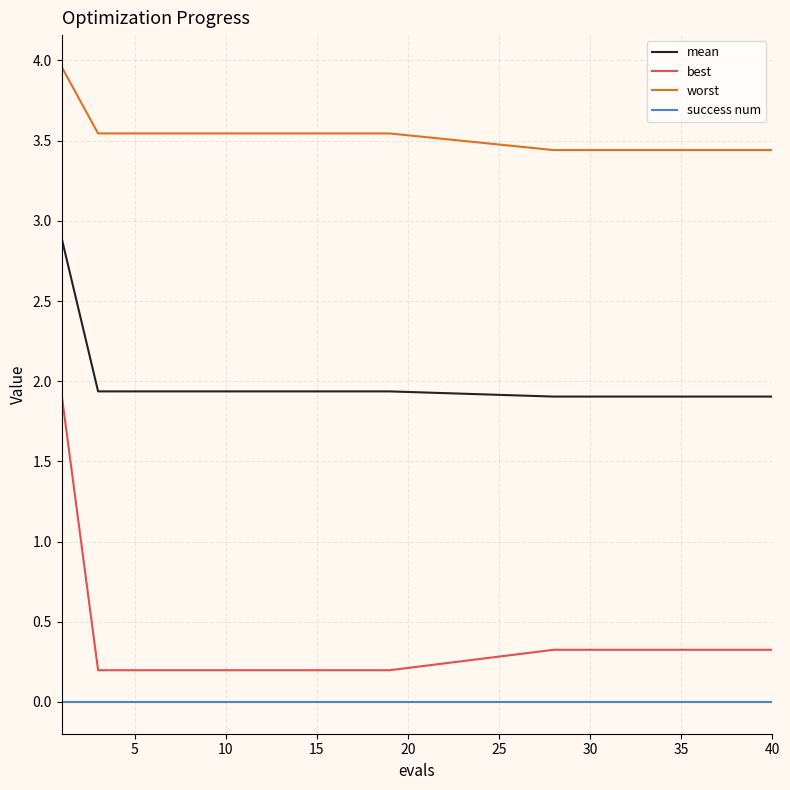

What is the minimum value for worst?

3.4